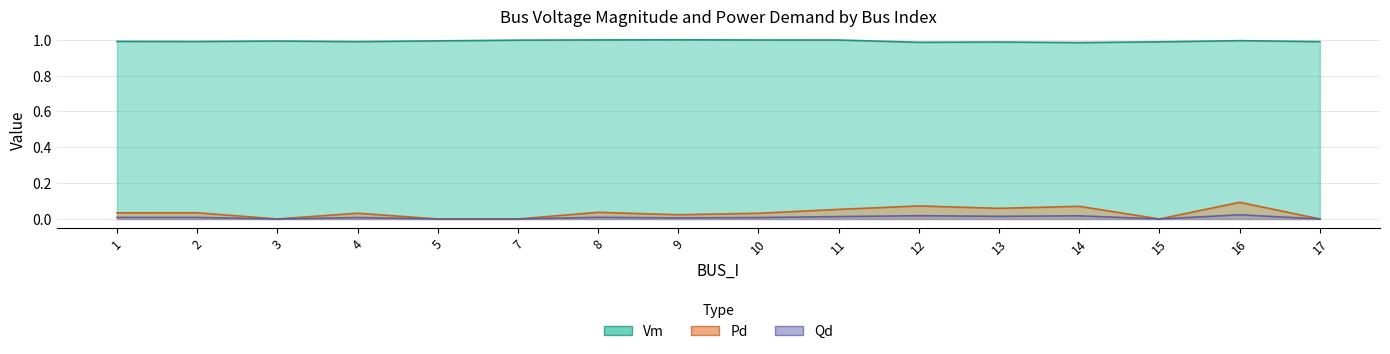

Which series has the widest spread of values?

Pd